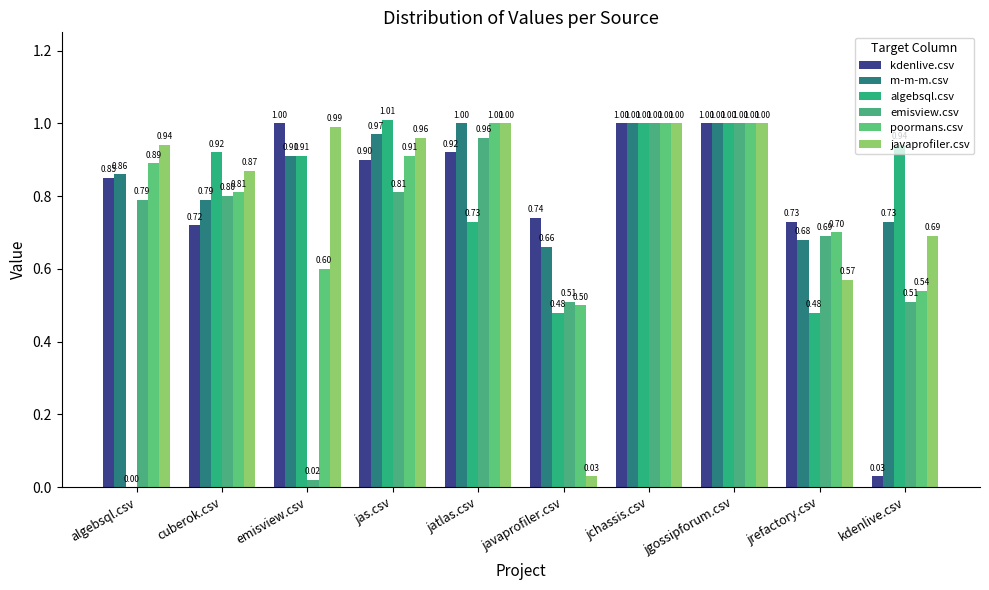

List the labels in order of kdenlive.csv value, largest first.

emisview.csv, jchassis.csv, jgossipforum.csv, jatlas.csv, jas.csv, algebsql.csv, javaprofiler.csv, jrefactory.csv, cuberok.csv, kdenlive.csv